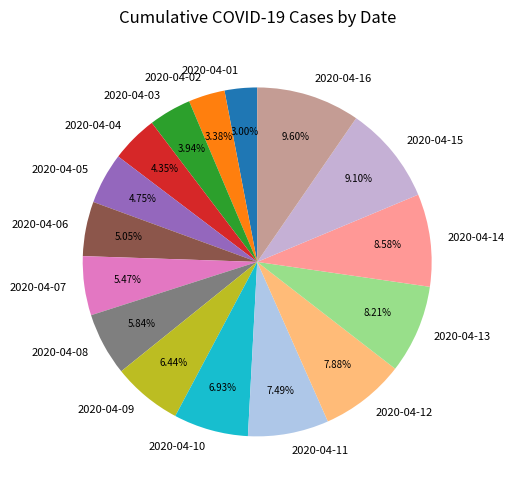

How many segments does this pie chart have?

16